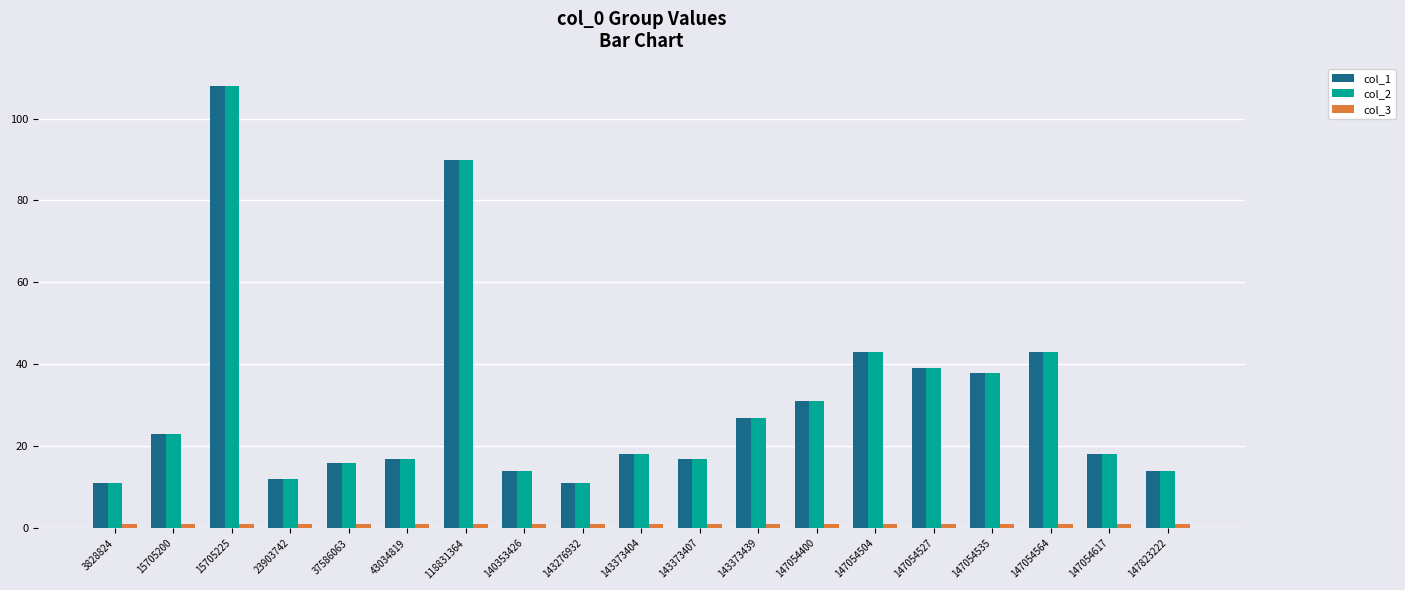

How many distinct data groups are displayed?

3